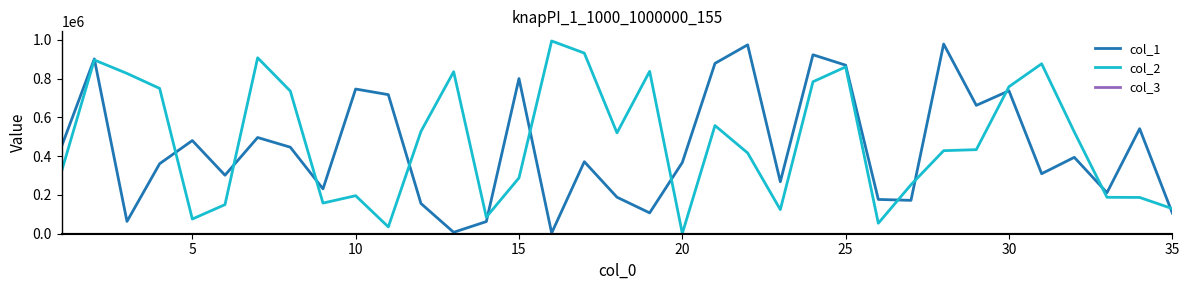

Which series has the largest range (max minus min)?

col_2